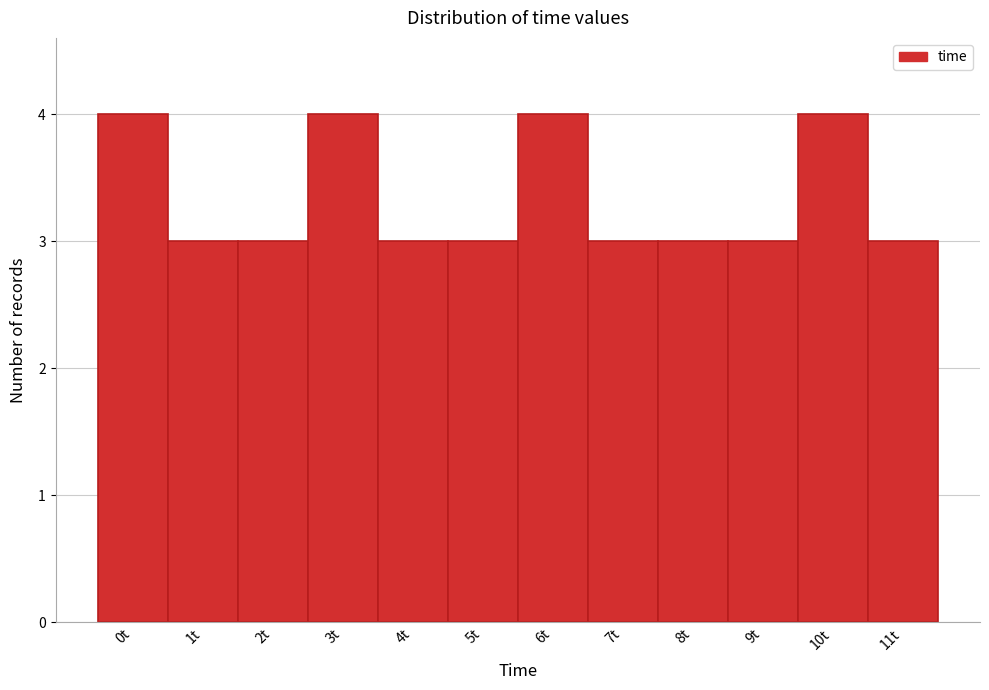

Reading right to left, what are all the values shown in this chart?

3	4	3	3	3	4	3	3	4	3	3	4